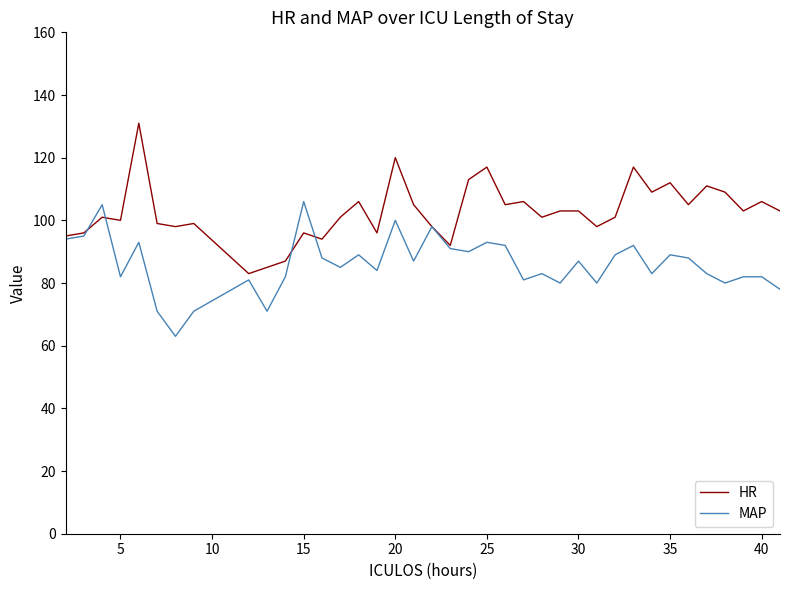

List the series in order of their peak value, lowest first.

MAP, HR